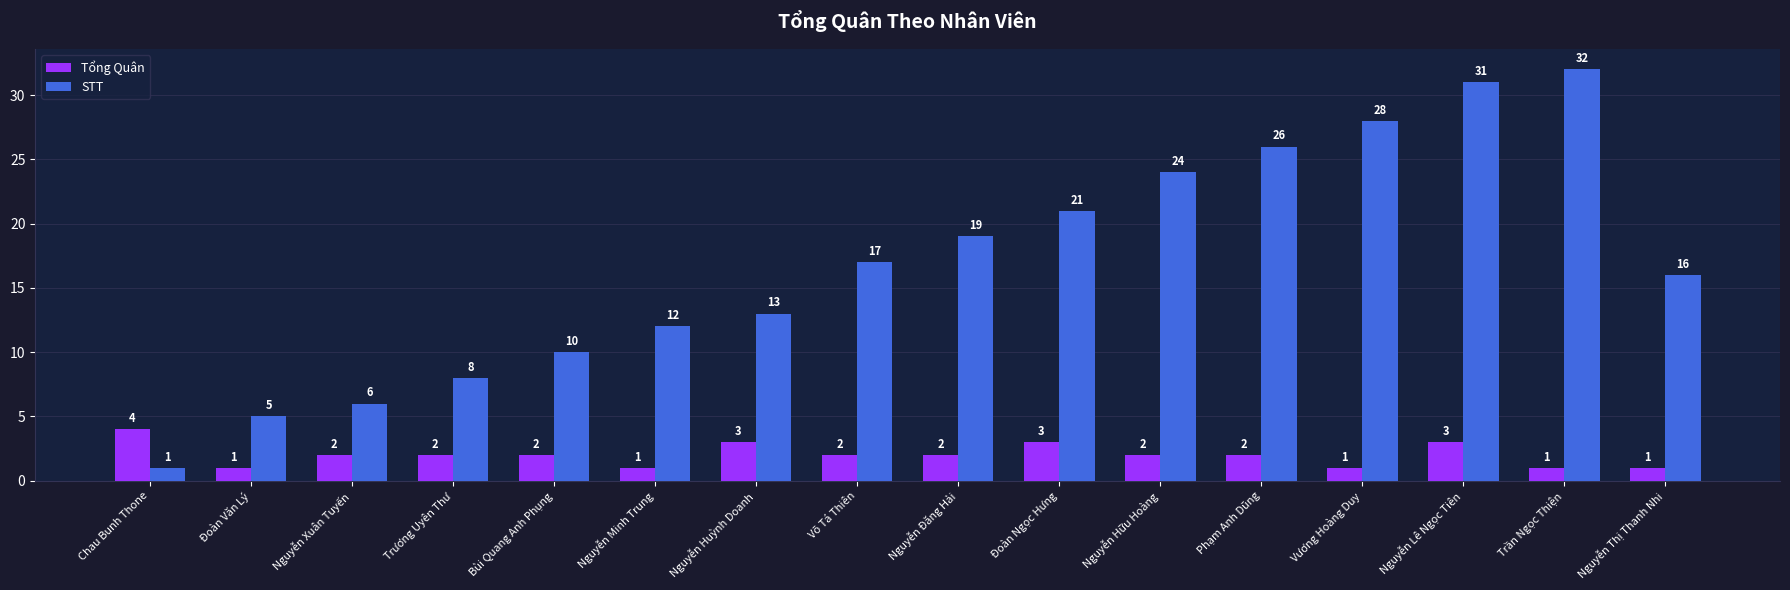

Rank the series by their maximum value, from highest to lowest.

STT, Tổng Quân